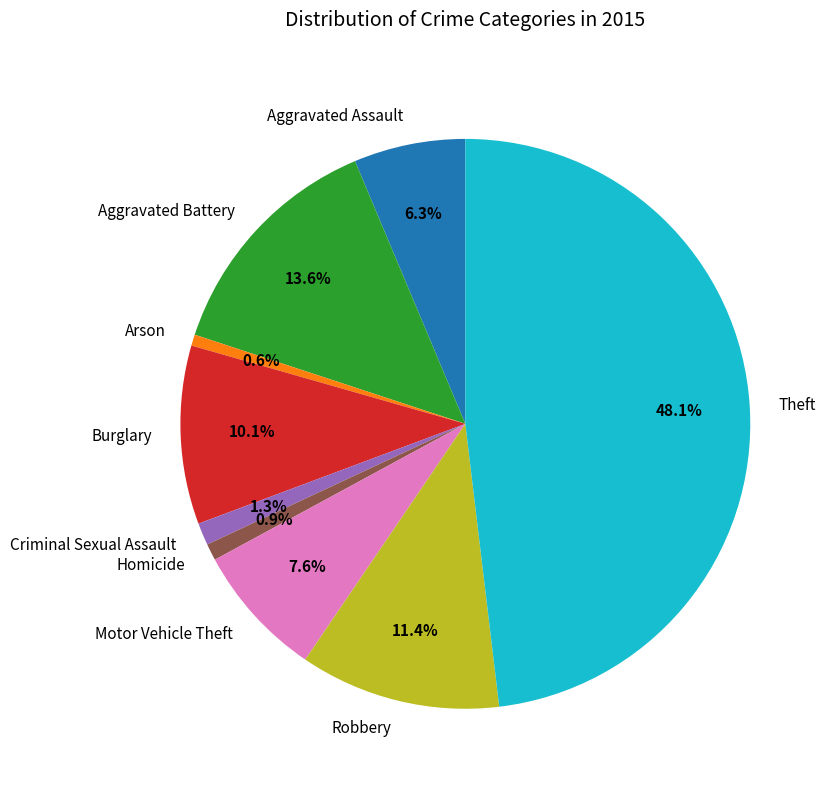

What percentage is the Arson slice, to the nearest percent?

1%